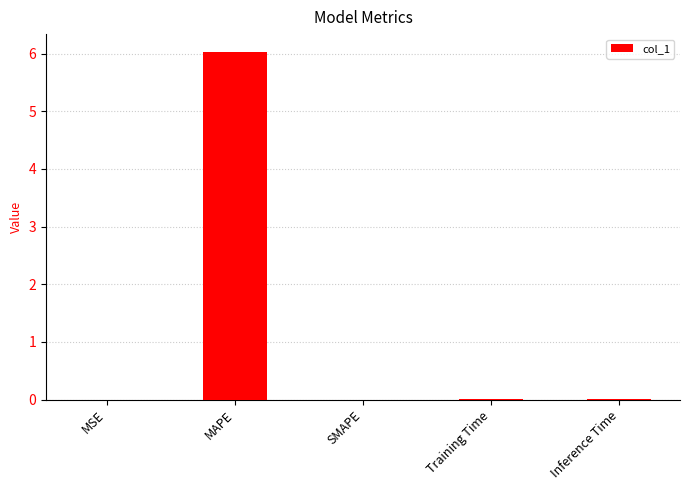

Between MSE and MAPE, which is larger?

MAPE